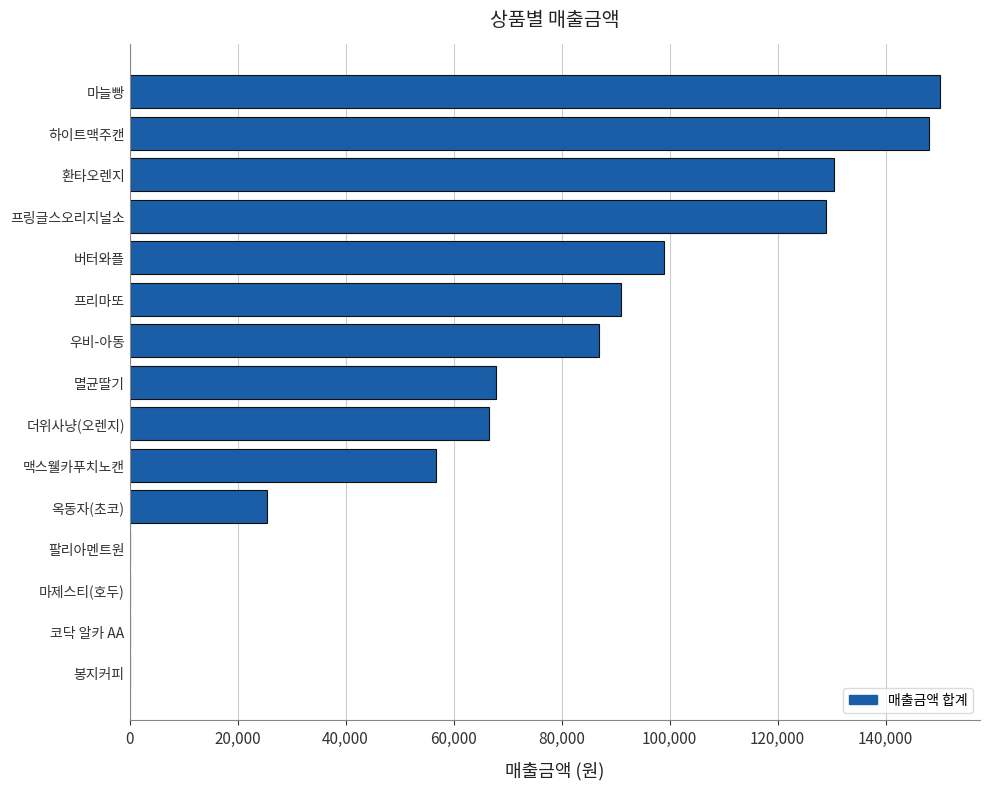

At which label is the value closest to 75000?

멸균딸기